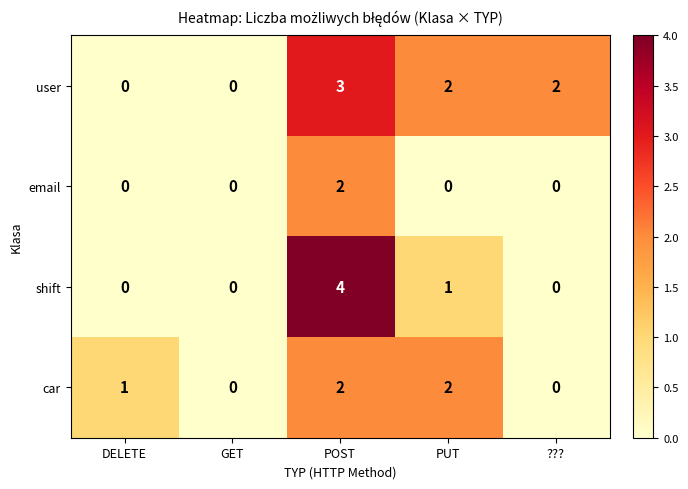

At how many categories does at least one series exceed 3?

1